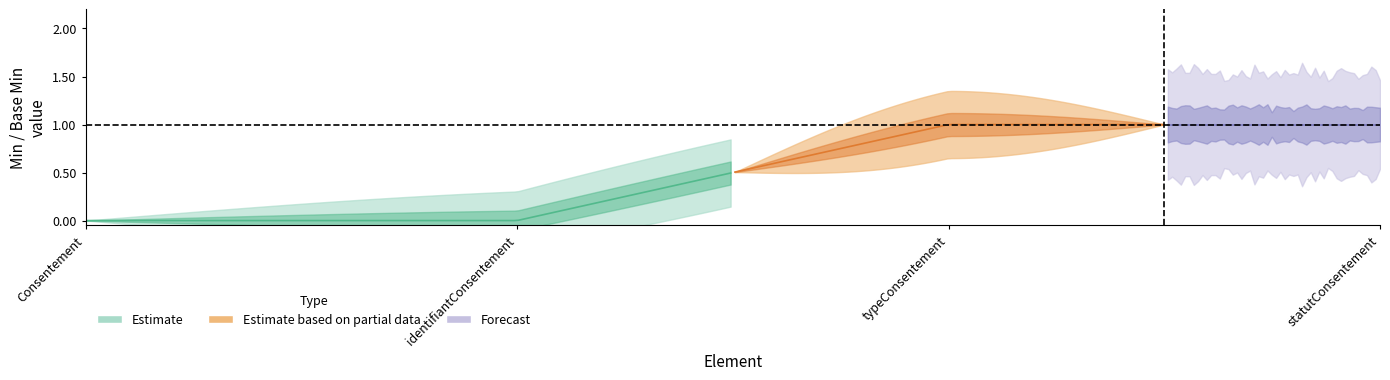

Reading left to right, transcribe all the data shown in this chart.

Consentement: 0	0
identifiantConsentement: 0	0
typeConsentement: 1	1
statutConsentement: 1	1